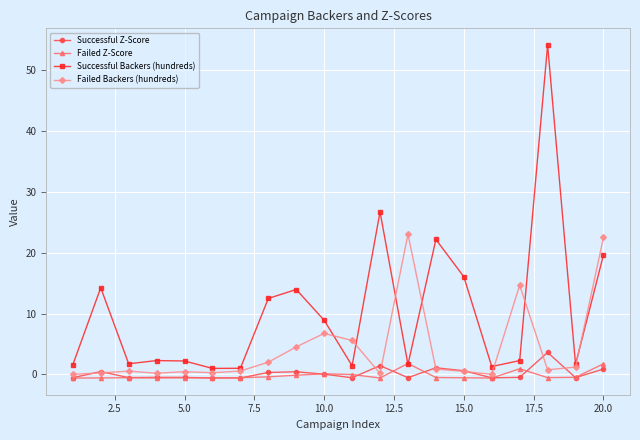

Rank the series by their maximum value, from lowest to highest.

Failed Z-Score, Successful Z-Score, Failed Backers (hundreds), Successful Backers (hundreds)